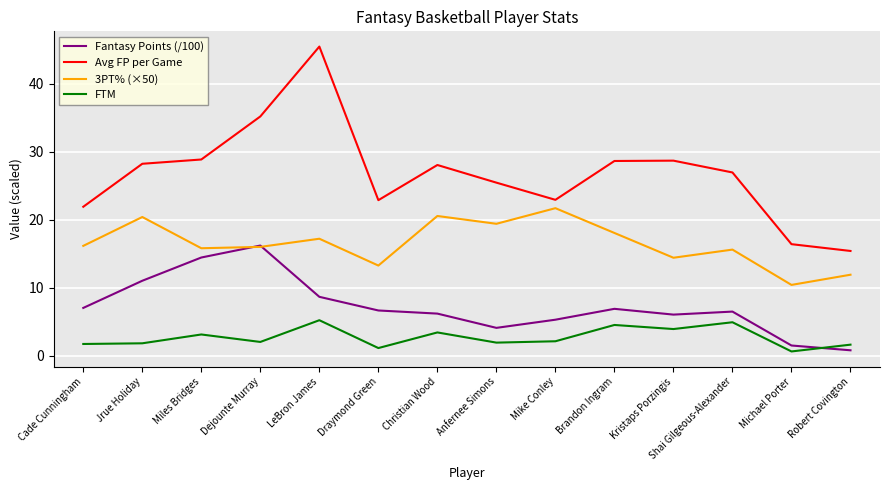

Which series has the widest spread of values?

Avg FP per Game